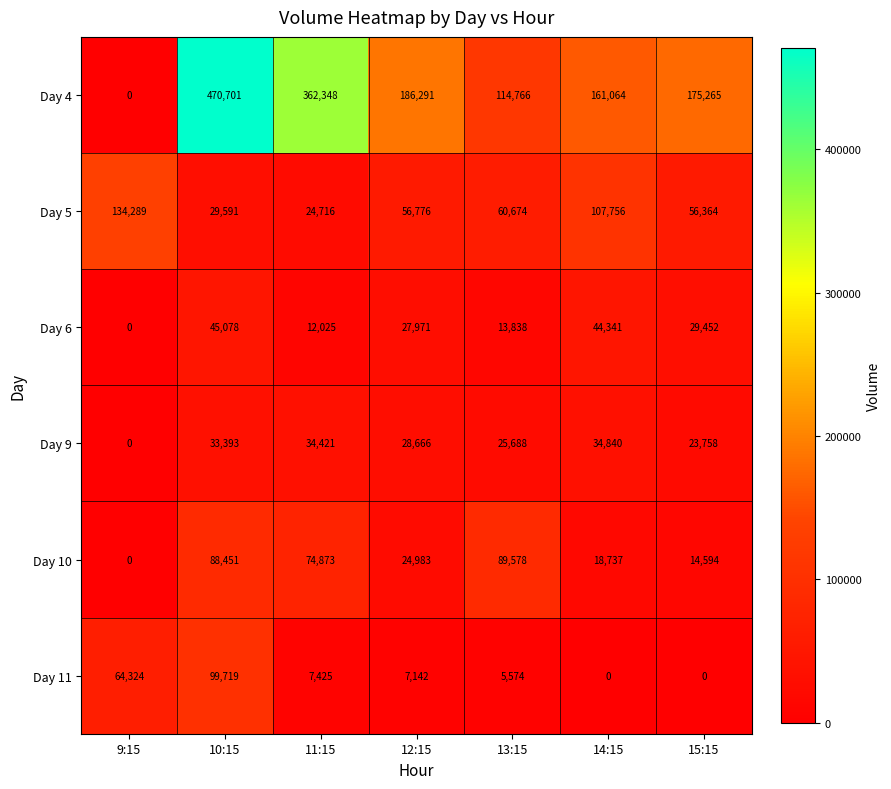

The value of Day 5 at 13:15 is 60674. True or false?

True